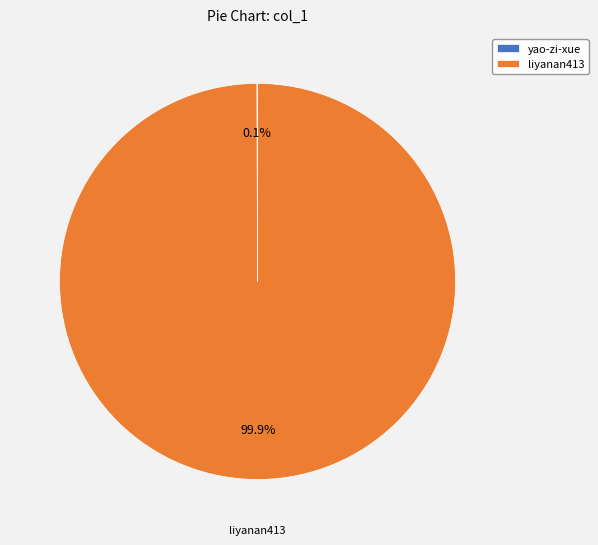

What is the largest slice in the pie chart?

liyanan413